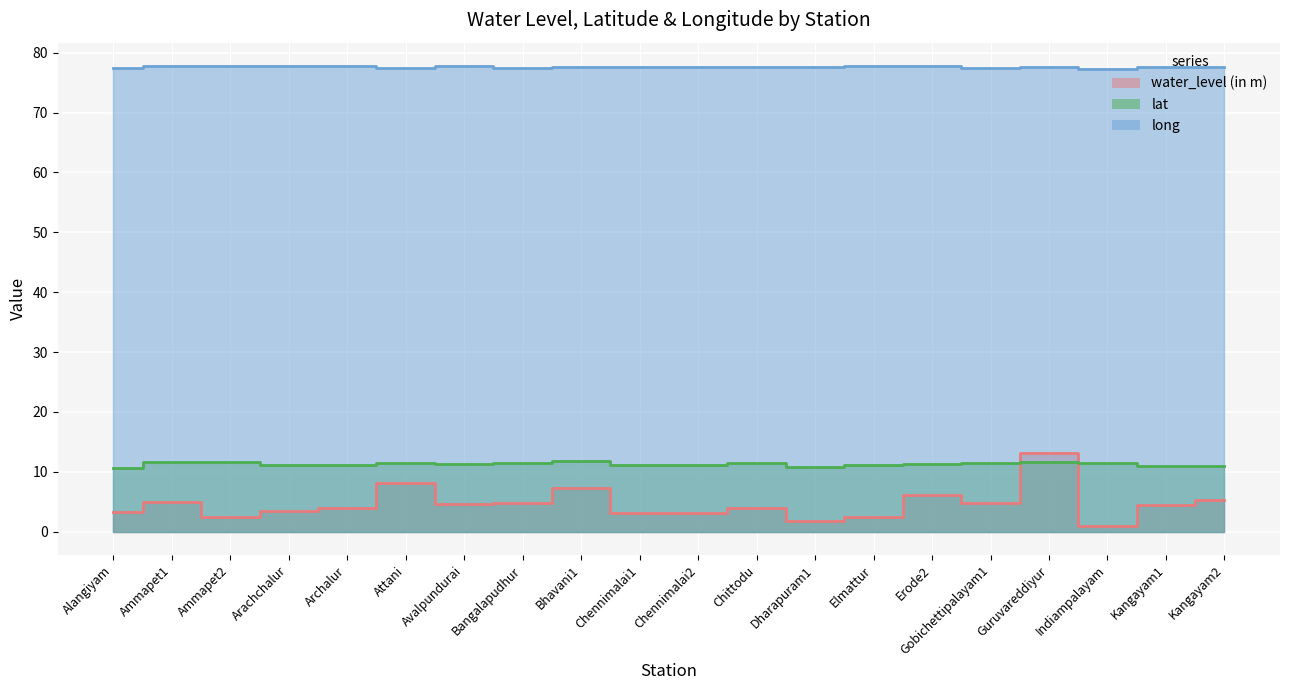

Is it true that long equals 77.7 at Chittodu?

True